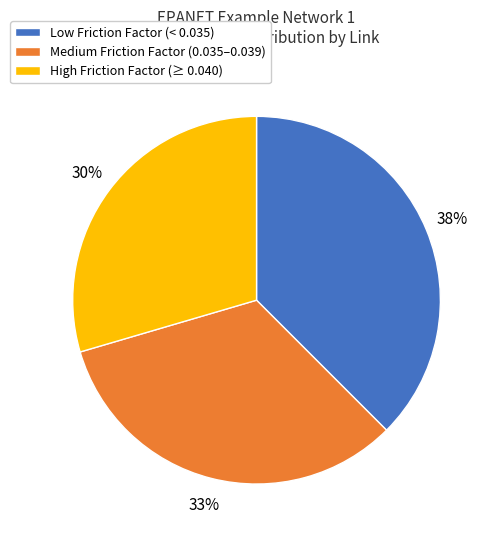

Is the sum of High Friction Factor (≥ 0.040) and Medium Friction Factor (0.035–0.039) greater than half?

Yes